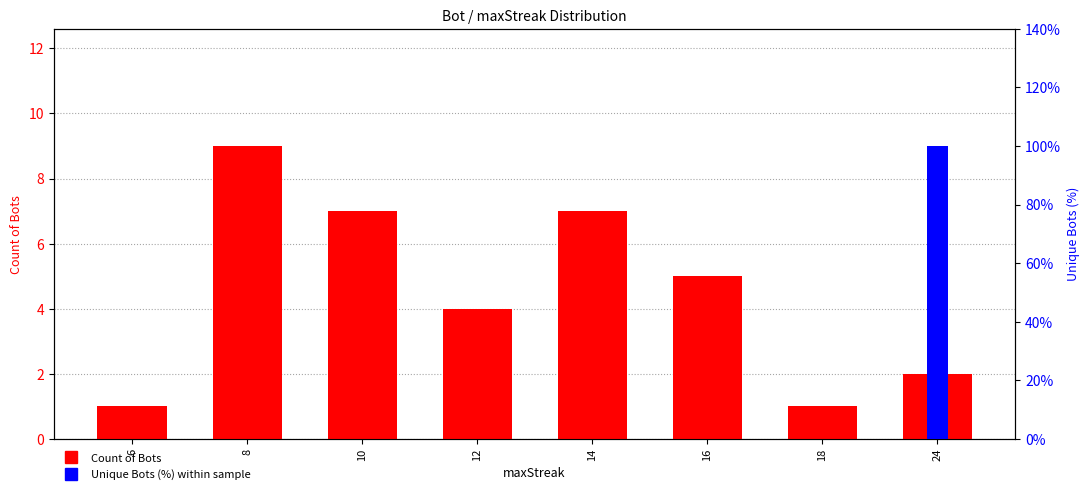

What is the difference between the highest and lowest values at 8?

9